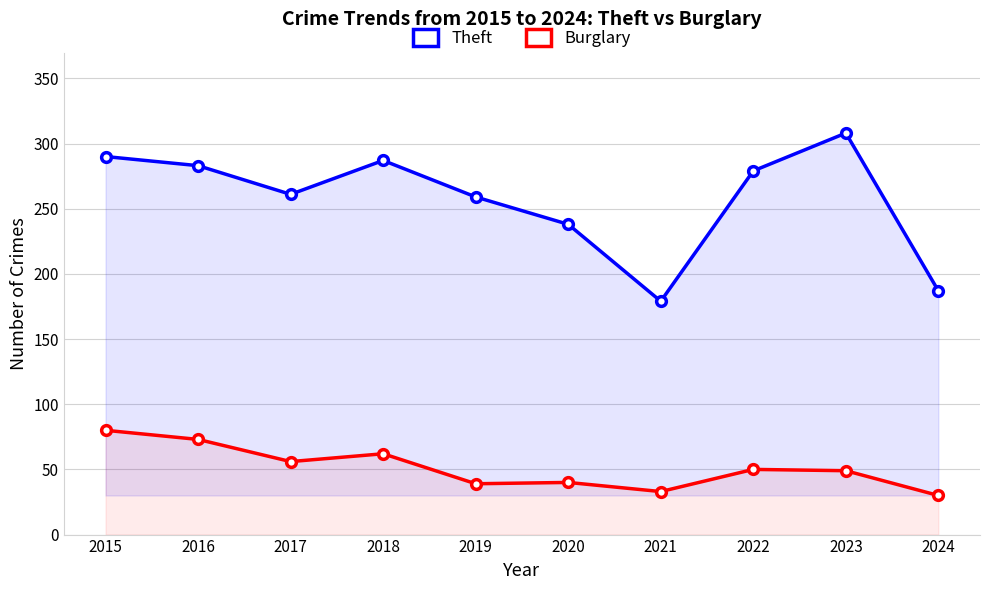

True or false: Theft has more than 2 points higher than both neighbors.

False